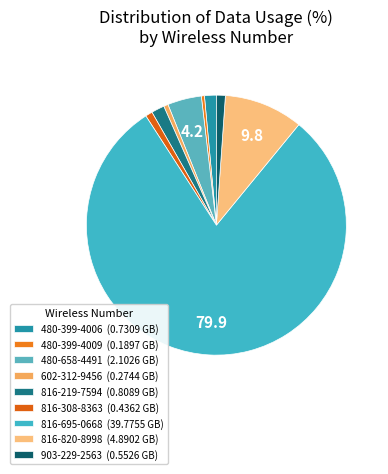

Rank the categories by value from lowest to highest.

480-399-4009, 602-312-9456, 816-308-8363, 903-229-2563, 480-399-4006, 816-219-7594, 480-658-4491, 816-820-8998, 816-695-0668